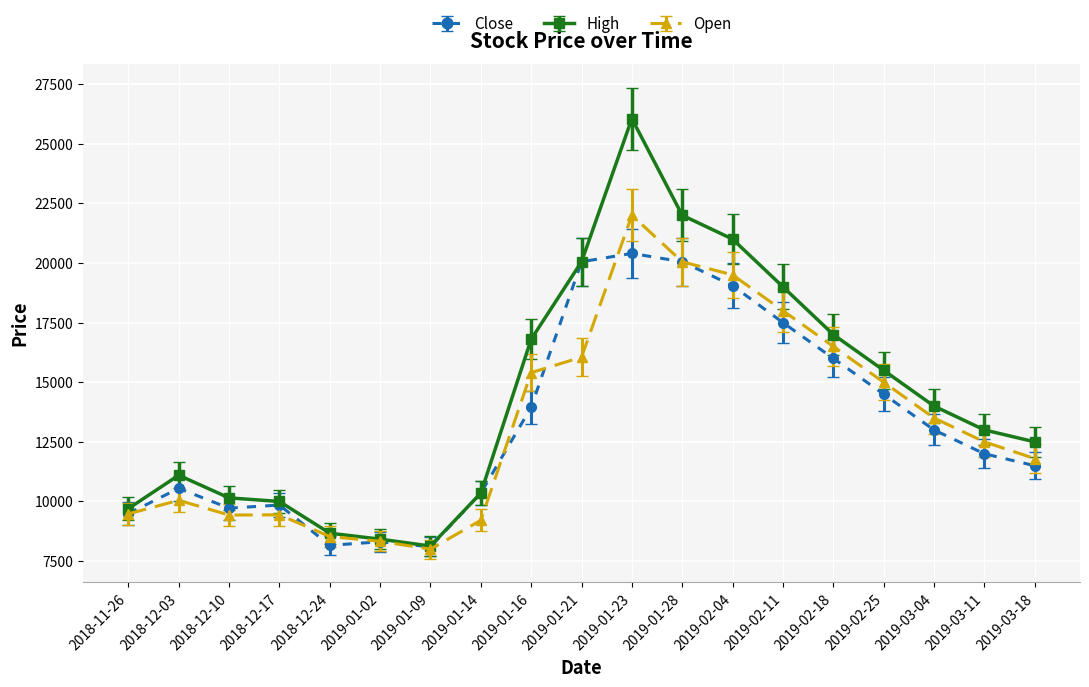

What is the smallest value displayed?

8000